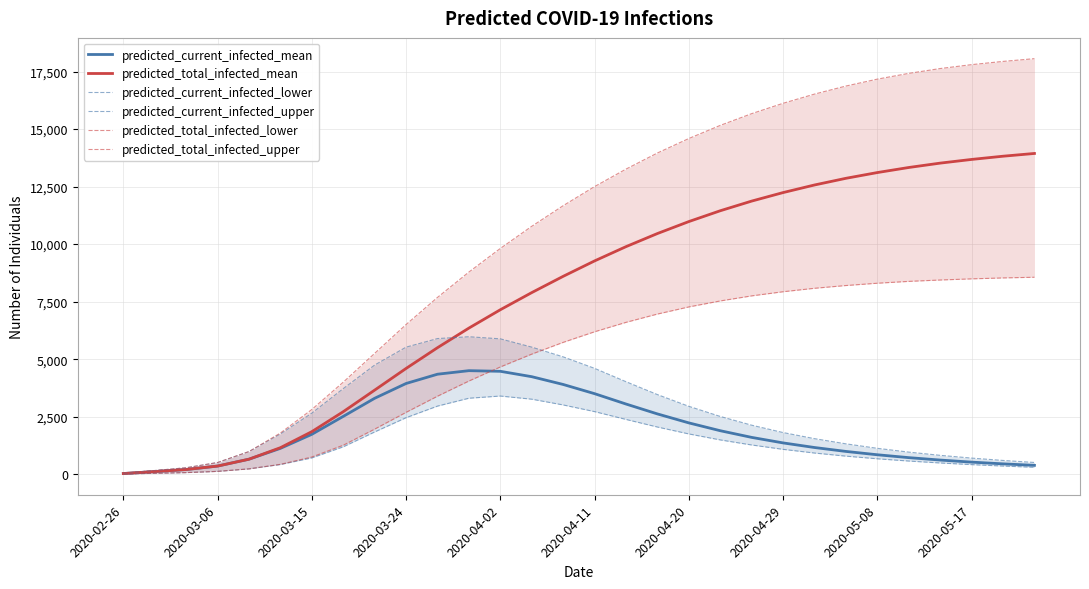

The value of predicted_current_infected_mean at 2020-04-02 is 4472. True or false?

True